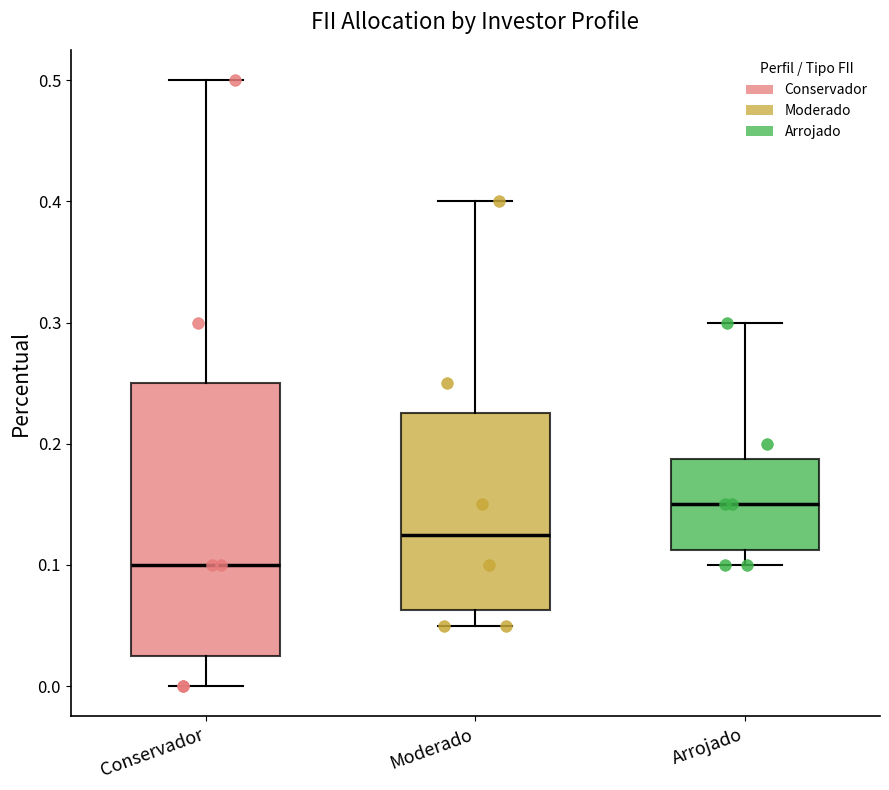

Comparing the boxes themselves (not the whiskers), which one is the tallest?

Conservador